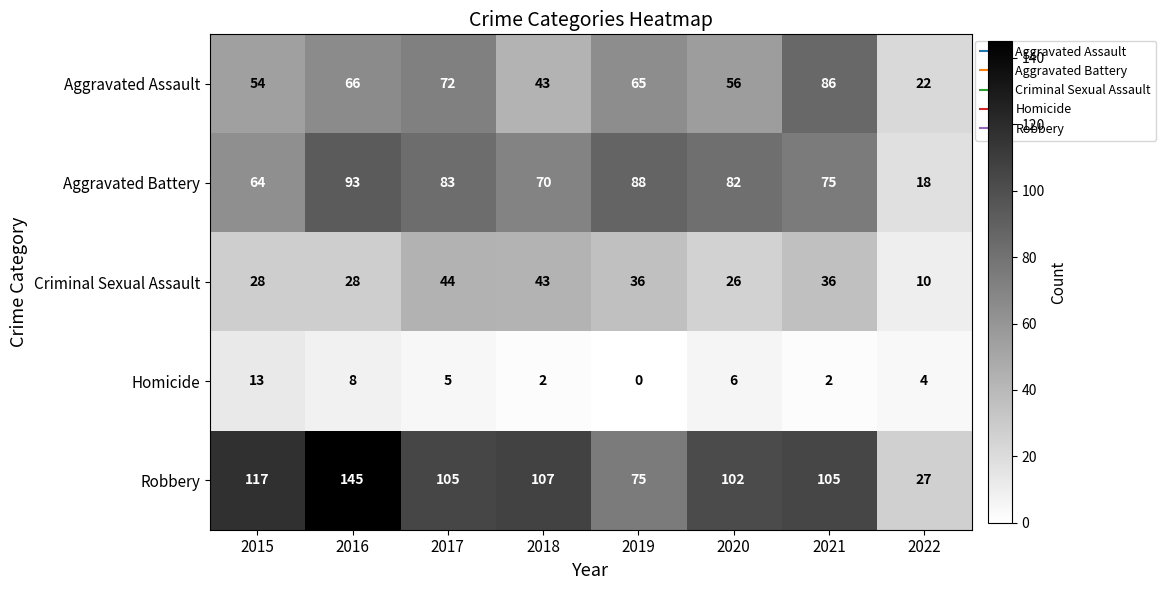

The Robbery series shows 145 at 2016. True or false?

True